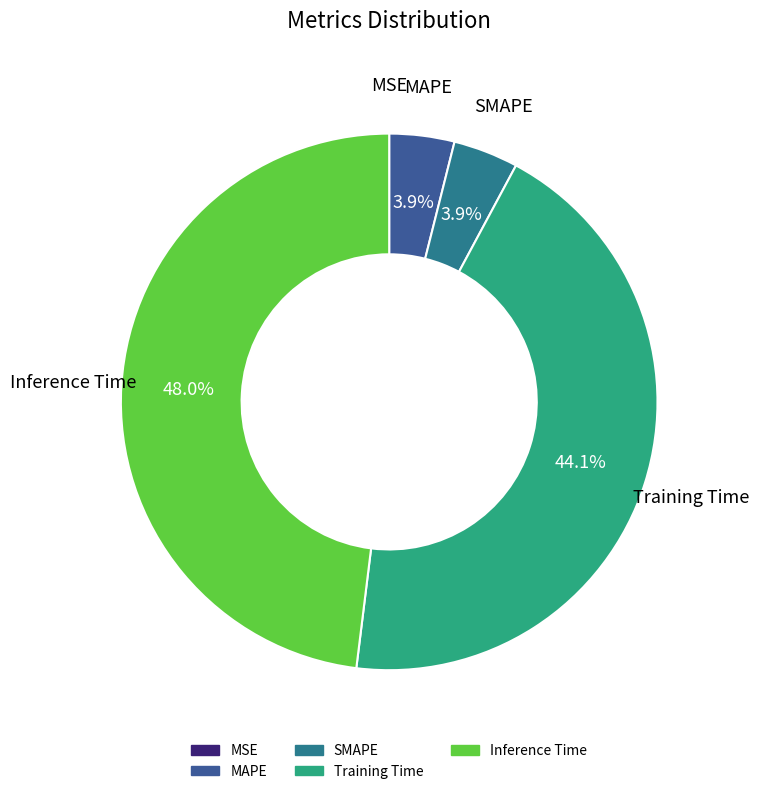

What percentage is NOT represented by Training Time?

55.9%